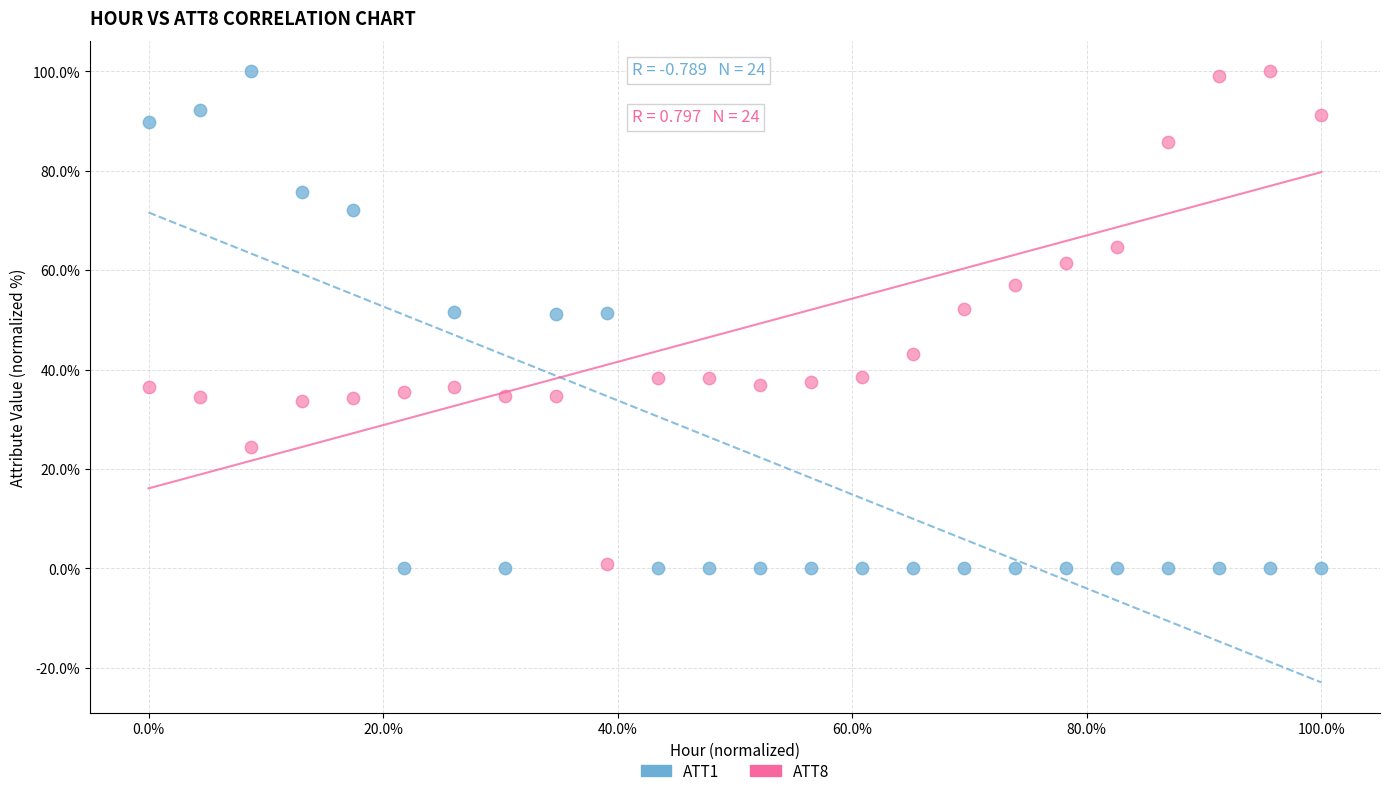

What is the X range (max minus min) for the scatter plot?

1.0